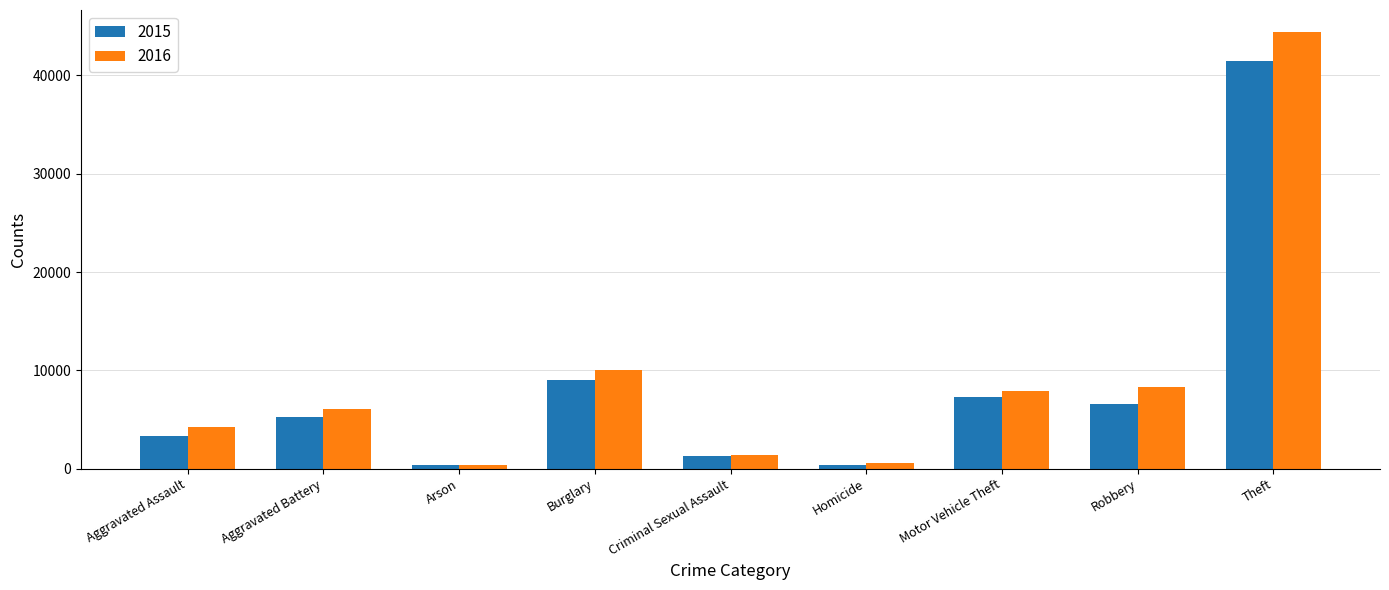

List the series in order of their peak value, lowest first.

2015, 2016